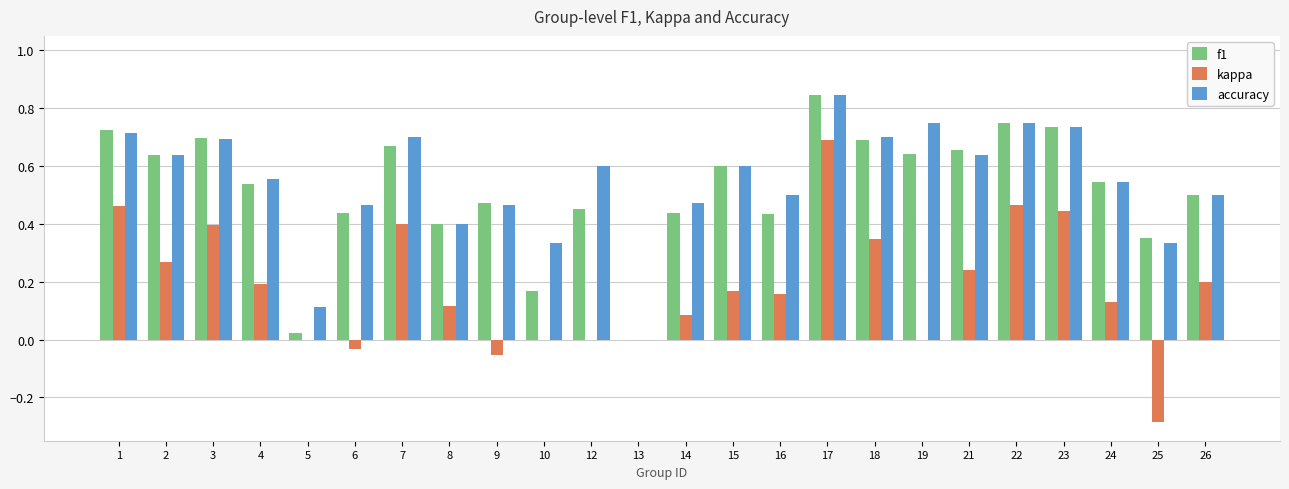

How many positive values does the f1 series have?

23